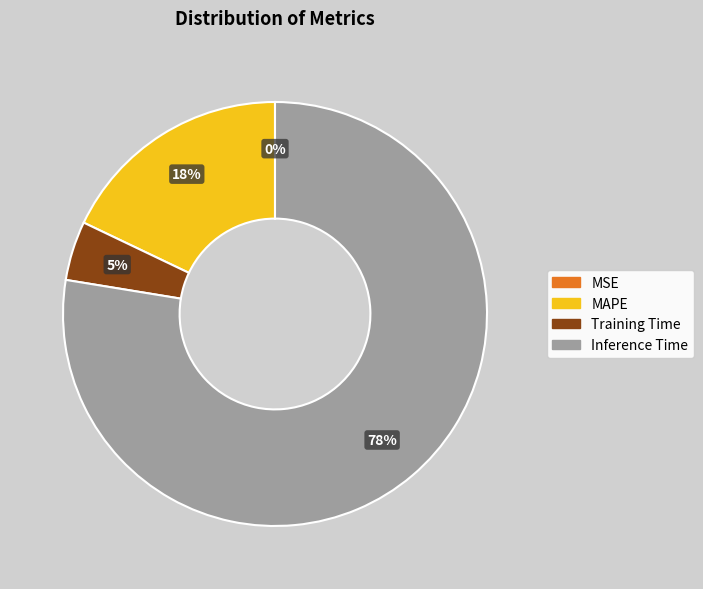

Does any single category account for the majority?

Yes